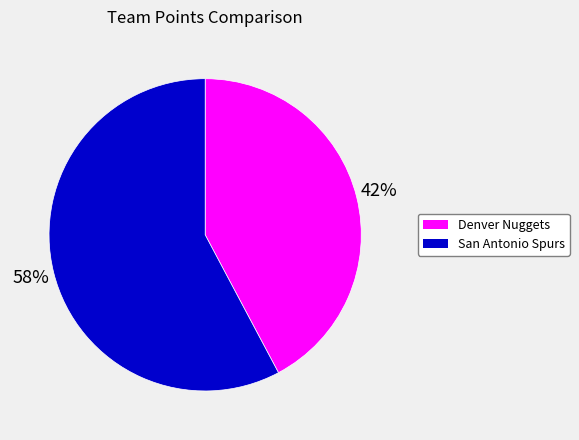

To the nearest percent, what is the average slice percentage?

50%